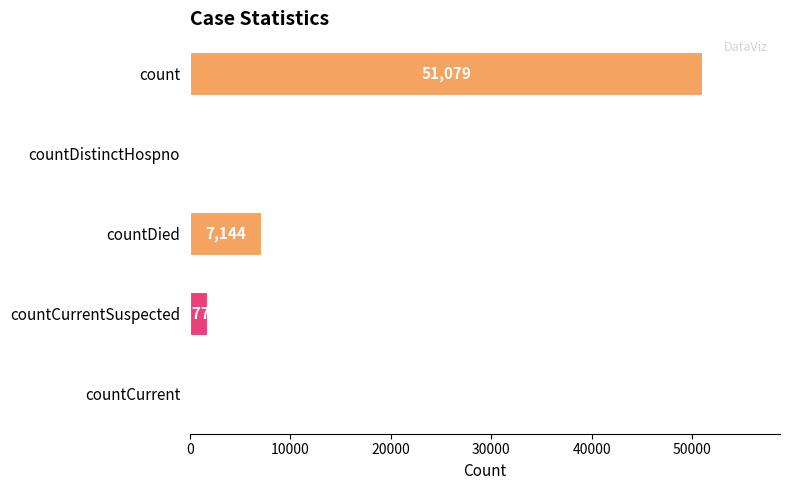

What is the sum of the values at countDied and countCurrent?

7144